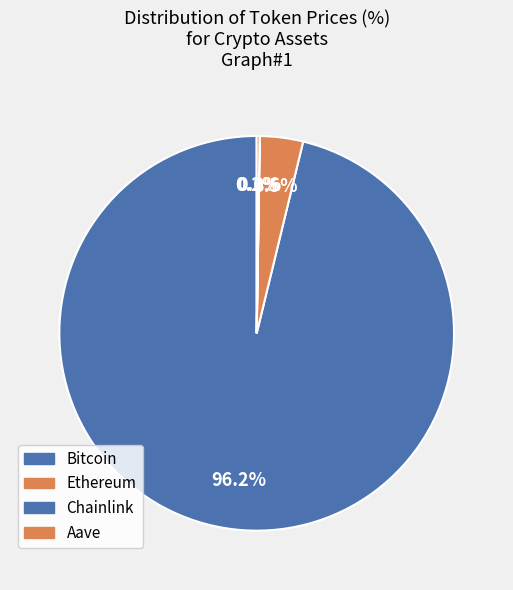

To the nearest percent, what is the average slice percentage?

25%